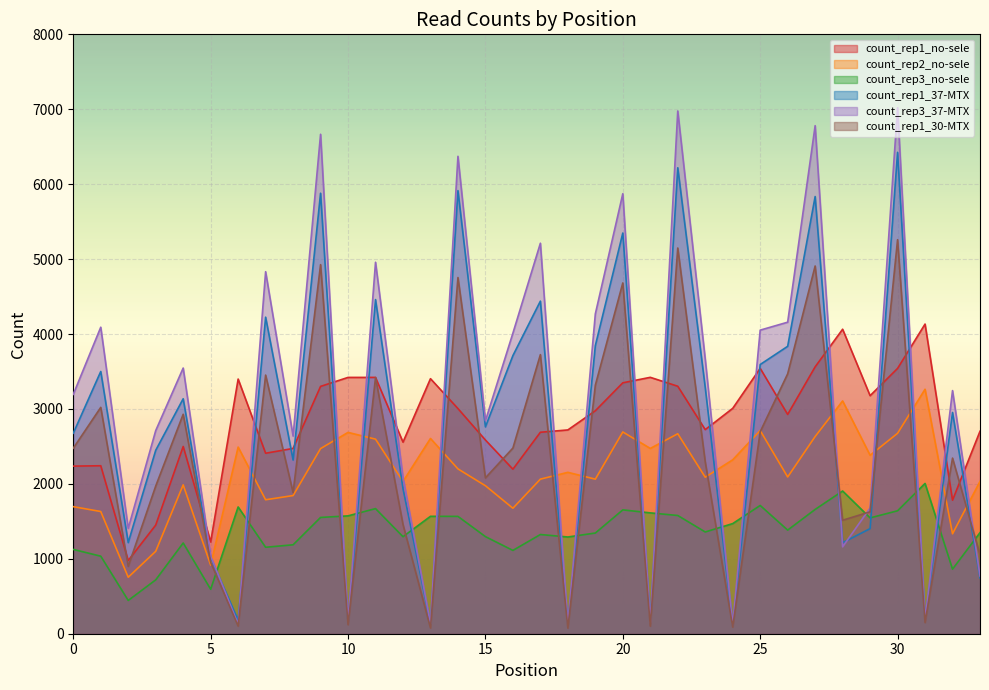

List the labels in order of count_rep3_37-MTX value, largest first.

30, 22, 27, 9, 14, 20, 17, 11, 7, 19, 26, 1, 25, 16, 23, 4, 32, 0, 15, 3, 8, 12, 29, 2, 28, 5, 33, 31, 10, 21, 13, 6, 18, 24